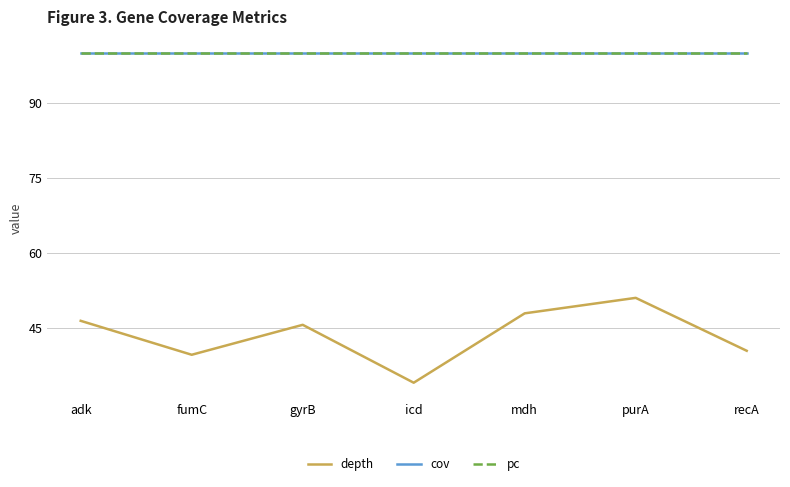

Is this an area chart (filled region under the line)?

No